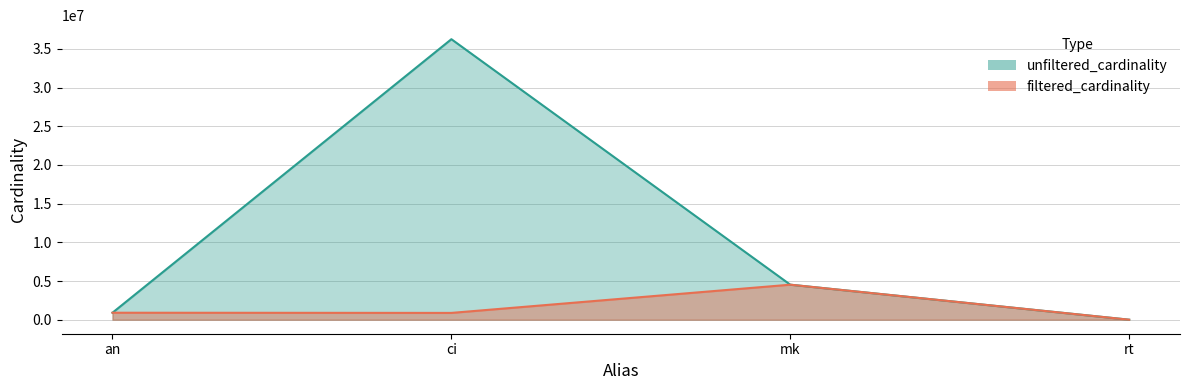

True or false: unfiltered_cardinality and filtered_cardinality cross at least once.

False